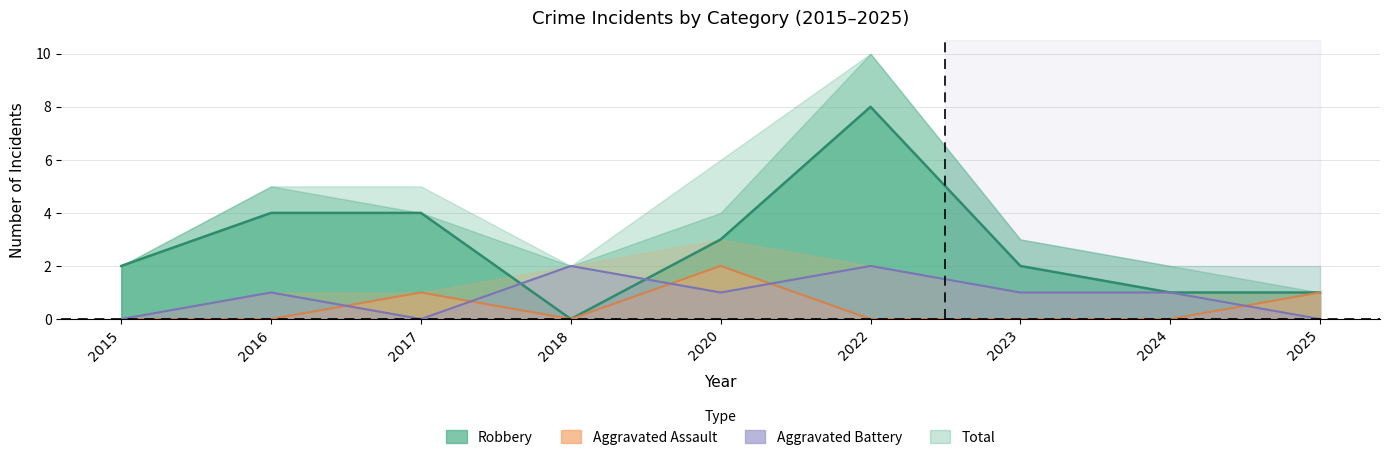

Between 2016 and 2022, which is larger?

2016